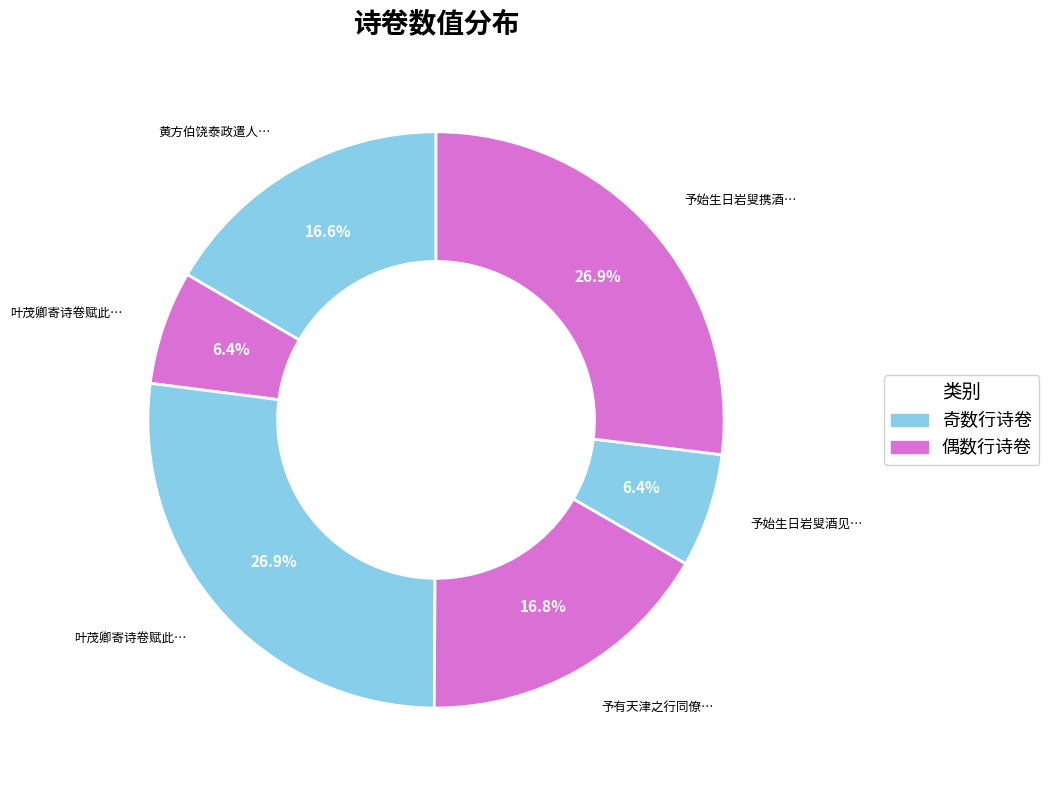

How many segments does this pie chart have?

6